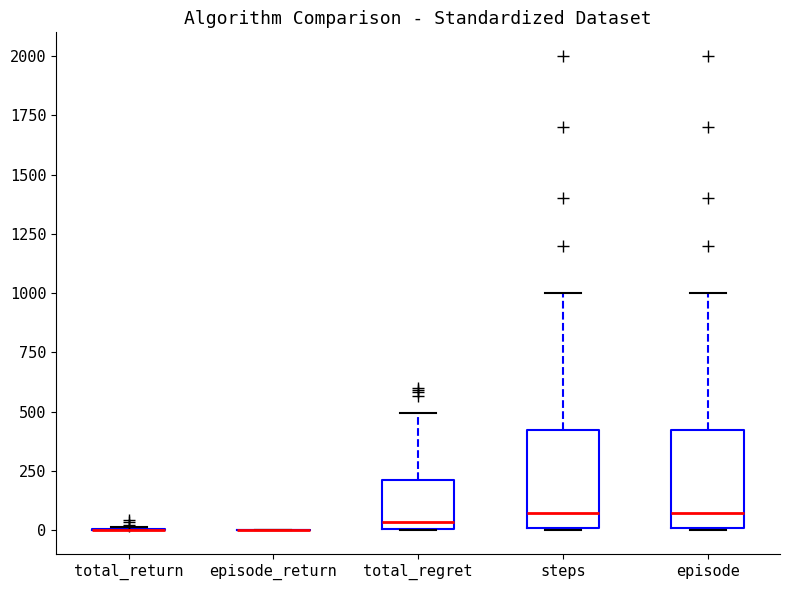

Reading left to right, read every box against the y-axis: the position of its median line, the range the box covers, and the ends of its whiskers. The values are not printed on the chart, so give them approximately, as read against the axis.

total_return: box collapsed to a line at 0, whiskers 0 to 0
episode_return: box collapsed to a line at 0, whiskers 0 to 0
total_regret: median 50, box 0 to 200, whiskers 0 to 500
steps: median 100, box 0 to 450, whiskers 0 to 1000
episode: median 100, box 0 to 450, whiskers 0 to 1000